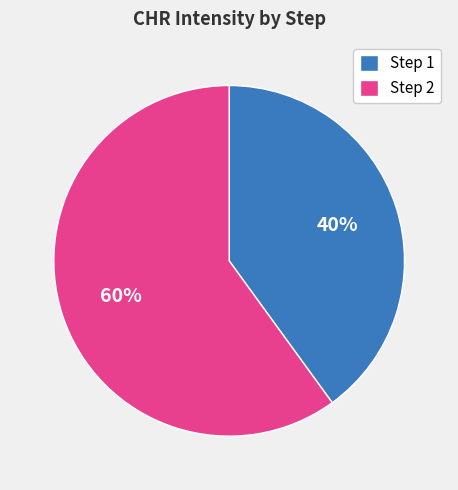

Which category has the biggest portion of the pie?

Step 2